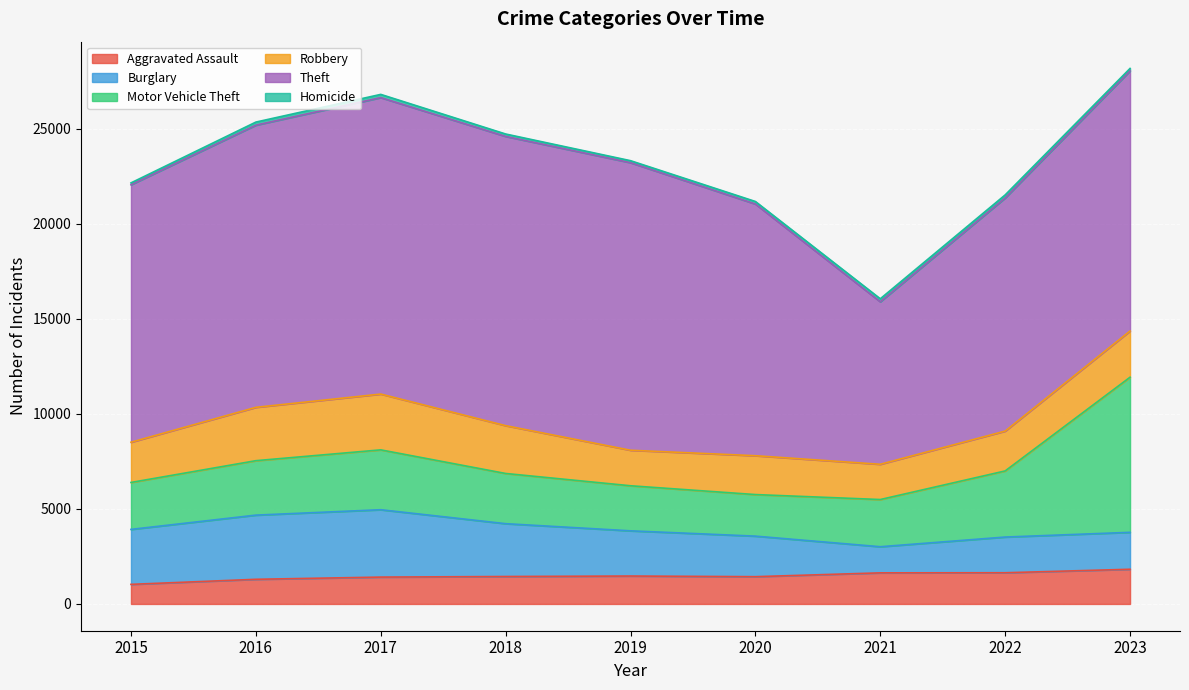

What is the greatest value displayed?

15590